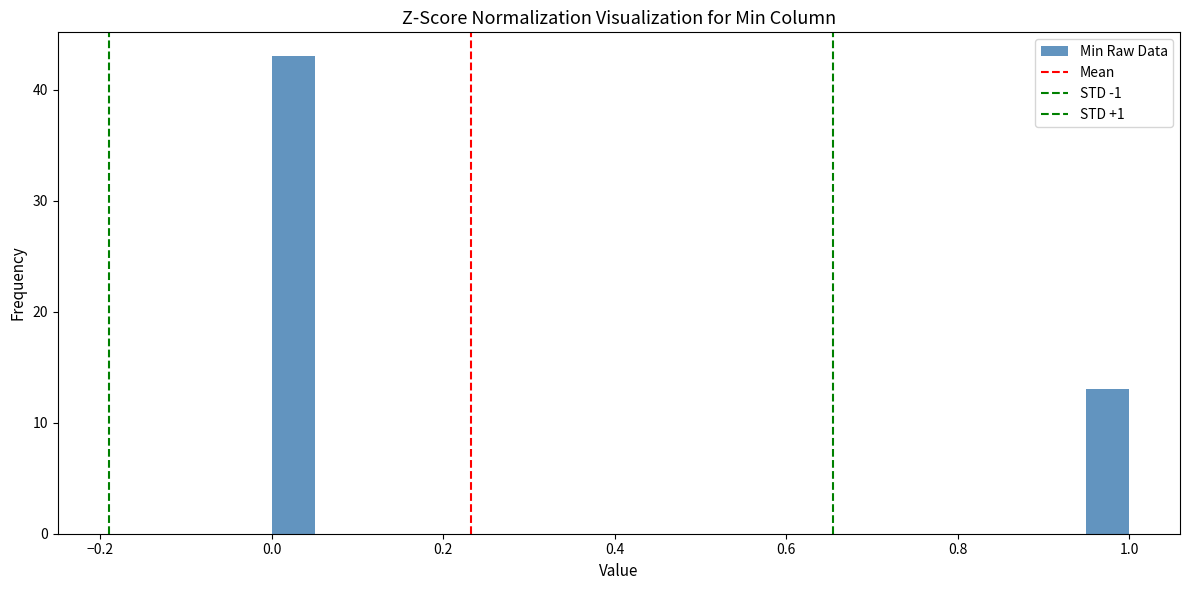

Read against the x-axis, roughly where is the centre of the tallest bar?

0.02